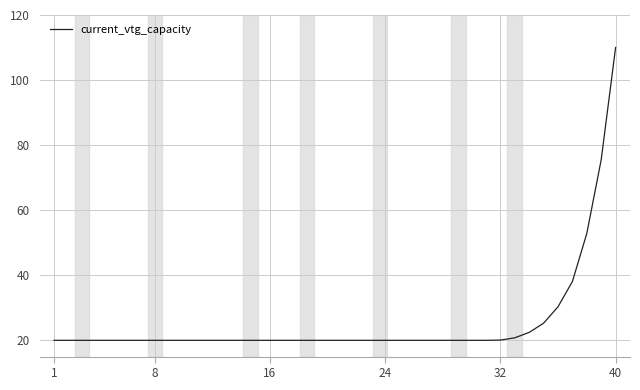

What is the maximum value shown in the chart?

110.0